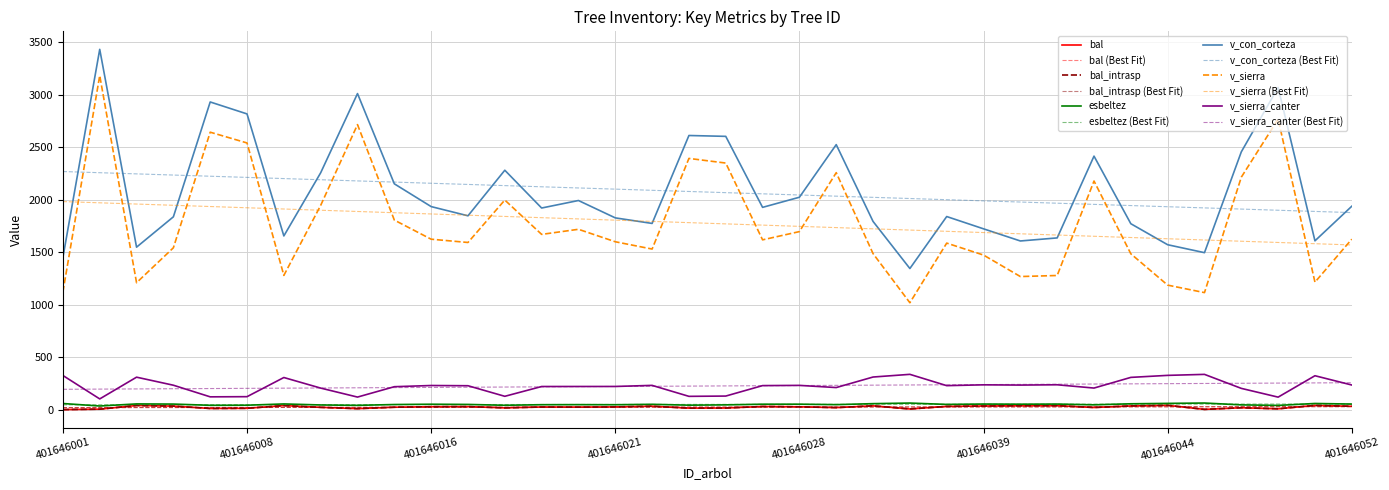

Is this an area chart (filled region under the line)?

No